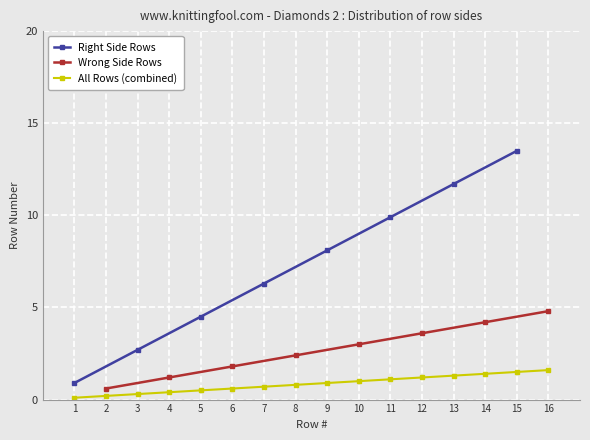

True or false: All Rows (combined) has a value of 1.2 at 12.

True